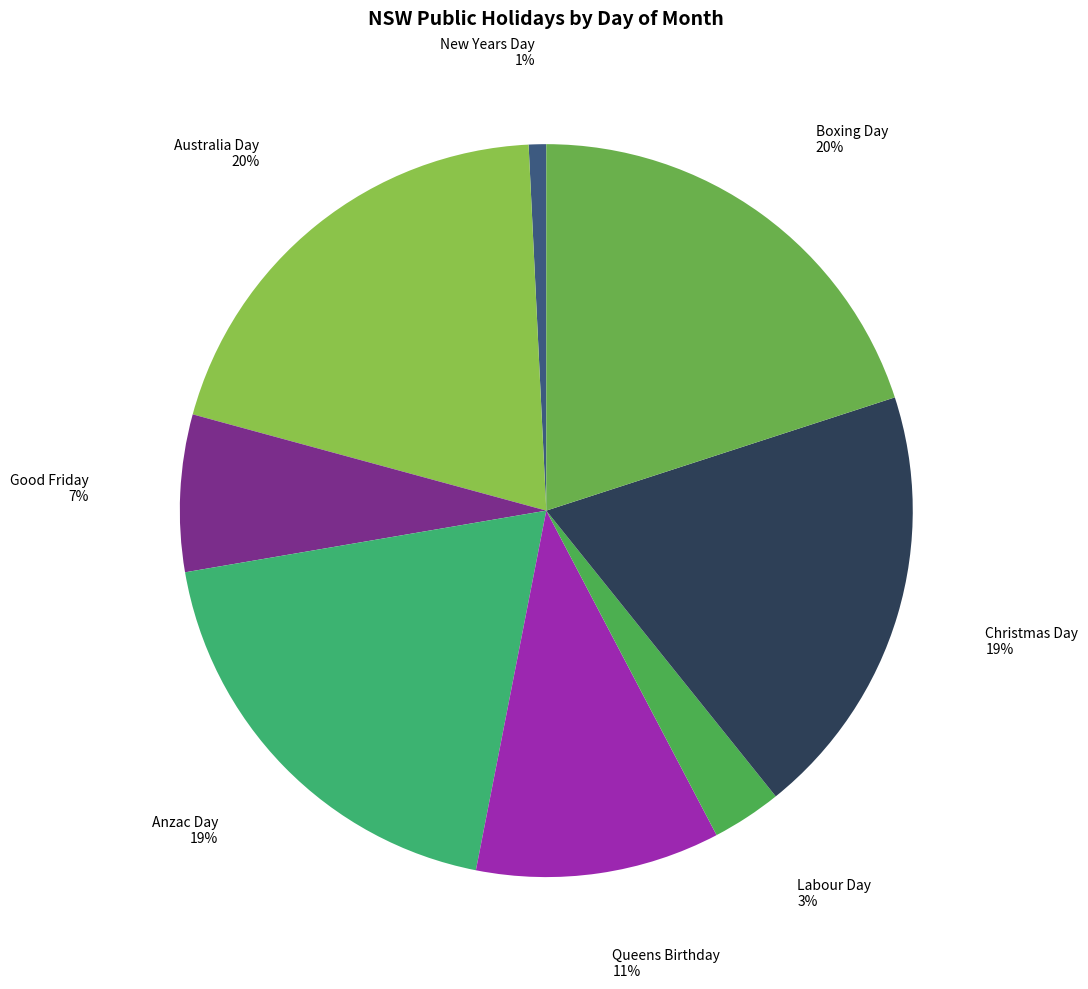

Does Boxing Day represent more than half of the total?

No